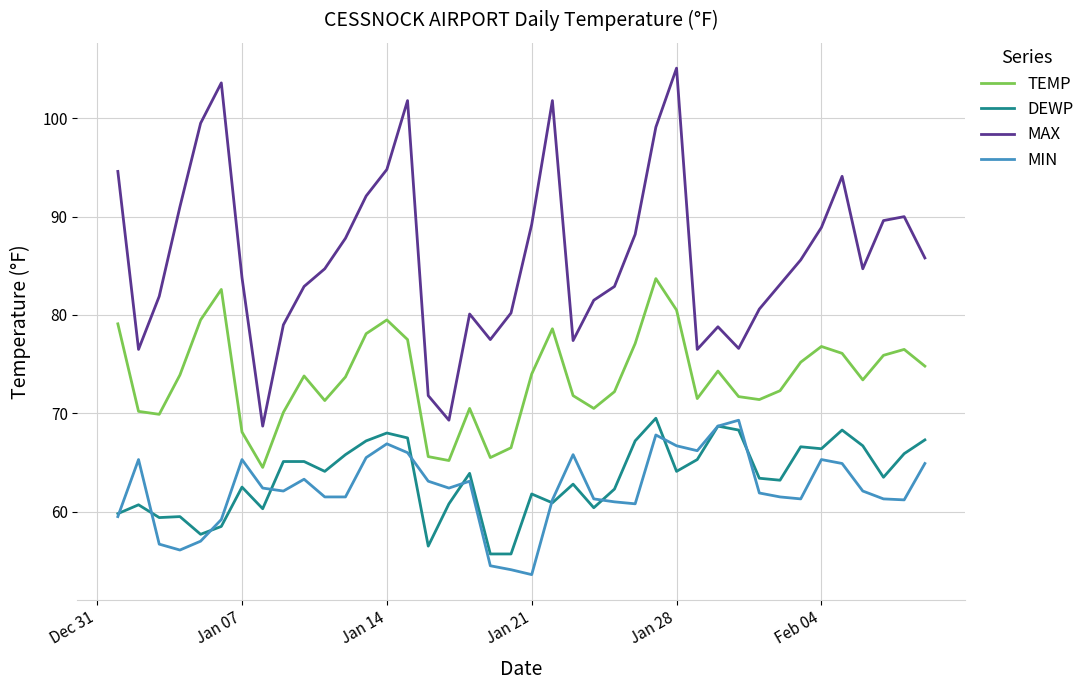

What is the average value of the DEWP series?

63.4